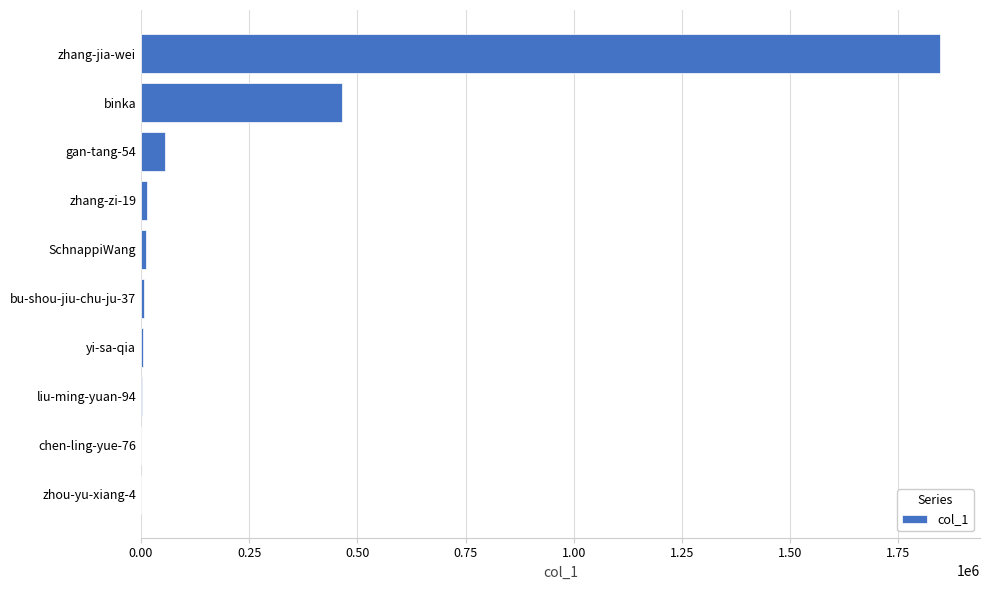

What is the maximum value shown in the chart?

1846464